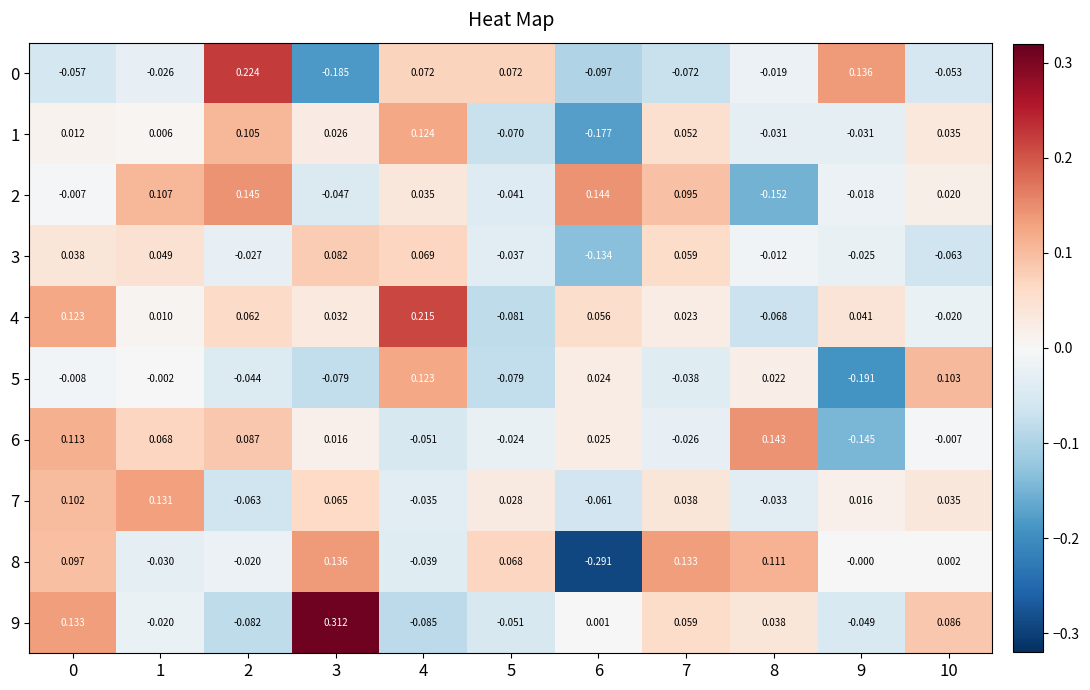

Is the value of 9 at 9 greater than the value of 2 at 6?

No